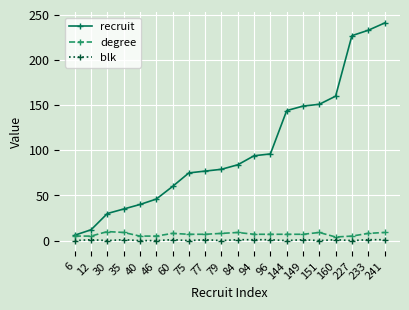

How many data points does each series have?

20